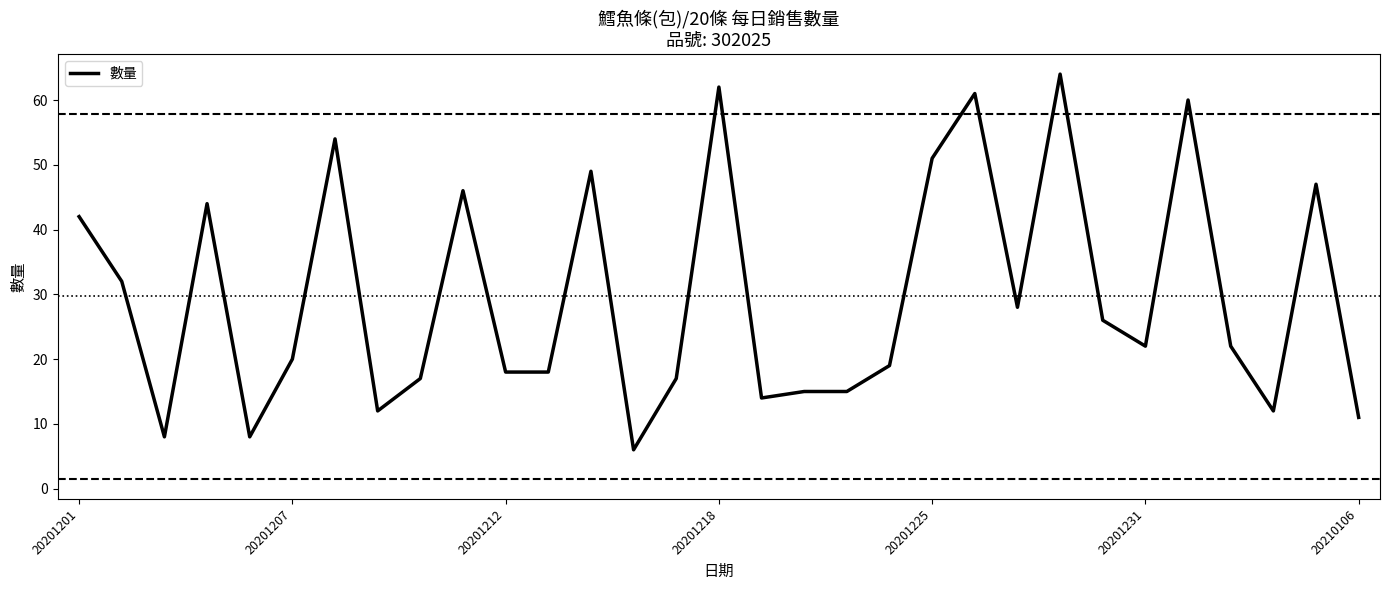

What is the greatest value displayed?

64